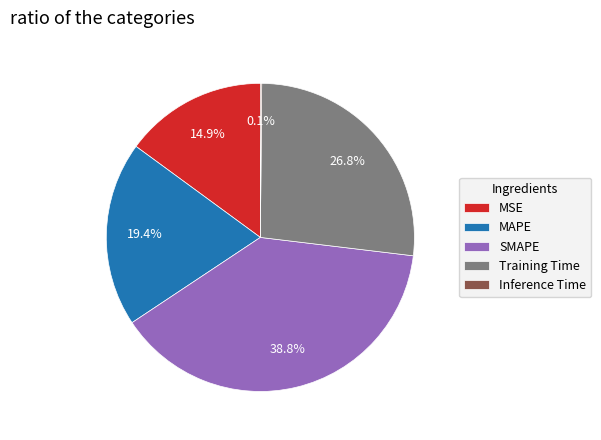

True or false: SMAPE accounts for 39% of the total.

True